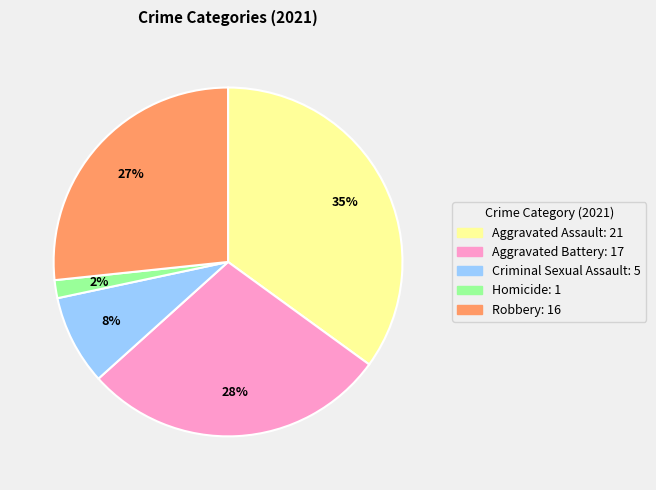

Which category has the biggest portion of the pie?

Aggravated Assault